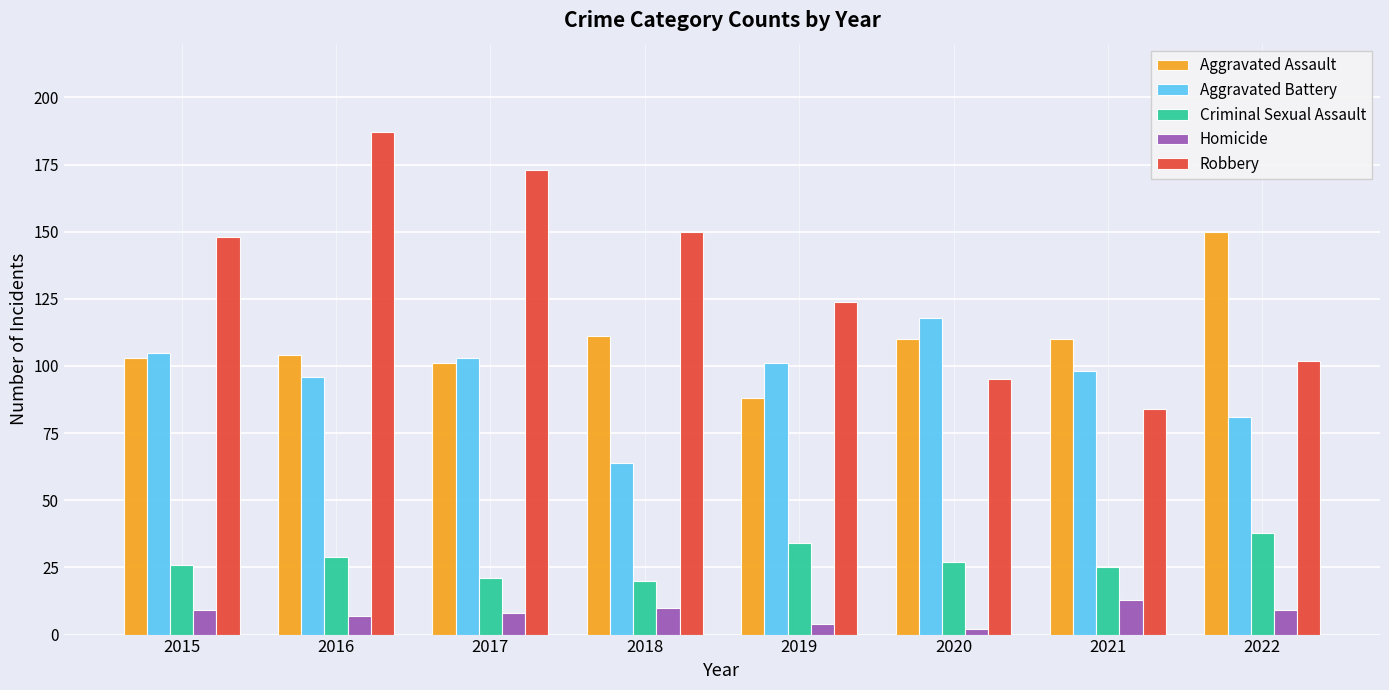

What is the difference between the Homicide values at 2016 and 2018?

3